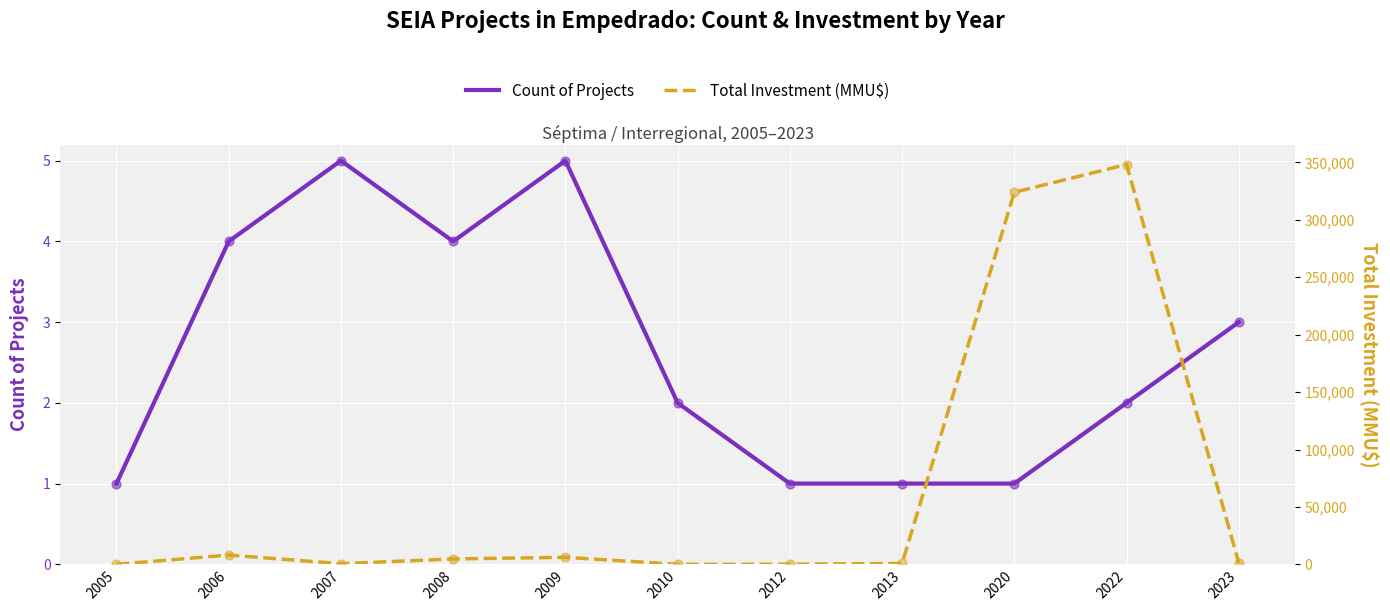

Which series has the largest total across all categories?

Total Investment (MMU$)